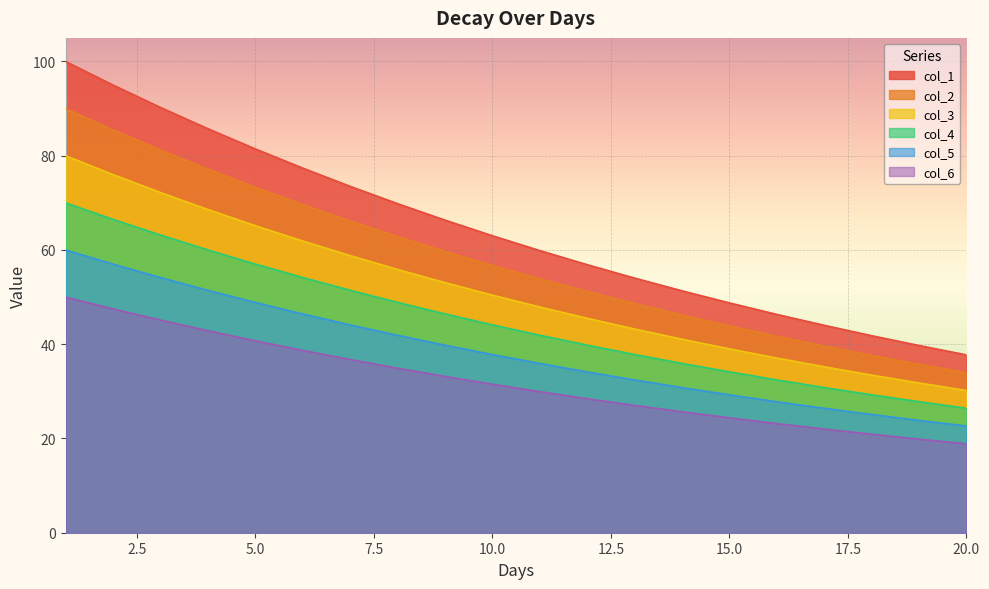

True or false: col_1 has more than 1 interior local peaks.

False